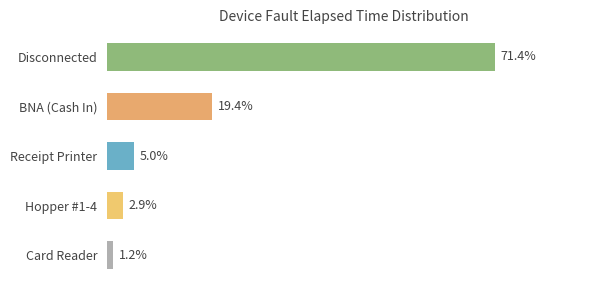

Are the bars horizontal?

Yes